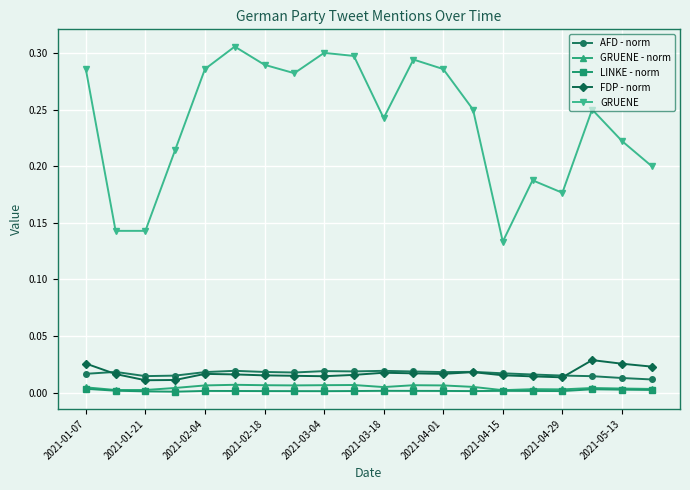

True or false: GRUENE - norm and FDP - norm intersect in this chart.

False